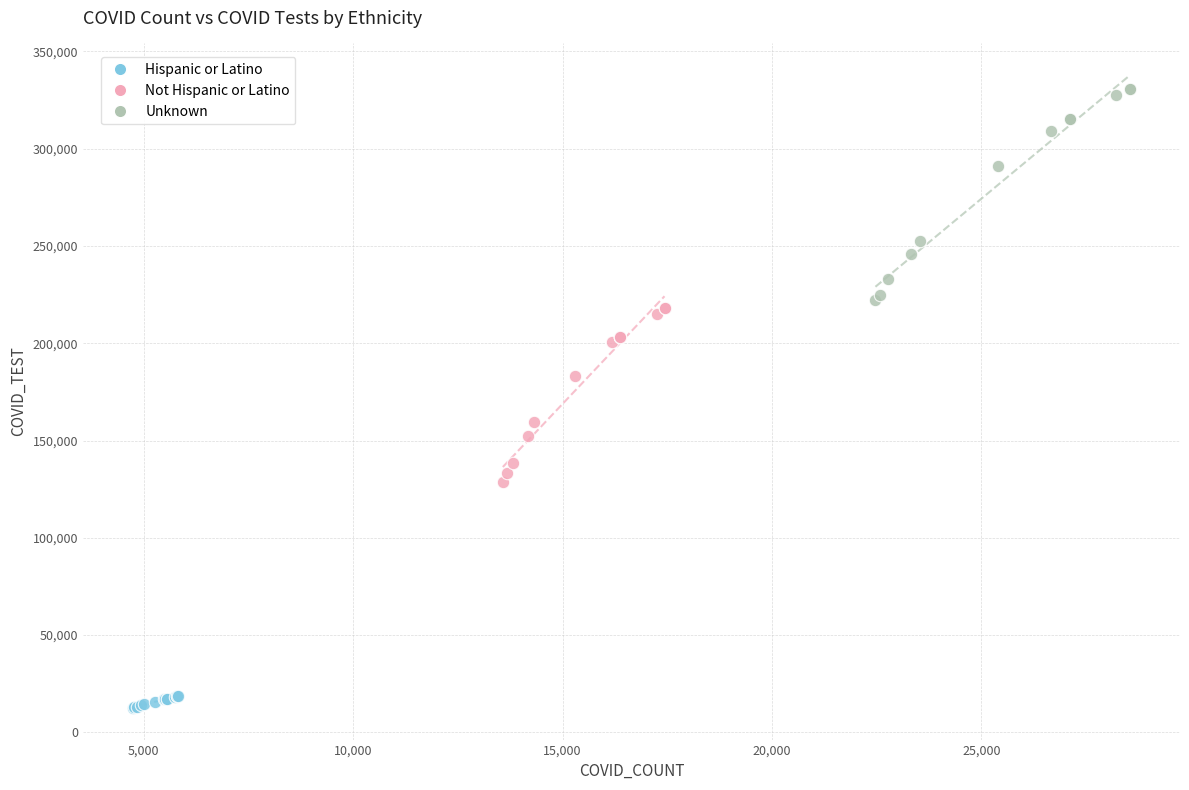

Which series reaches the minimum Y coordinate?

Hispanic or Latino